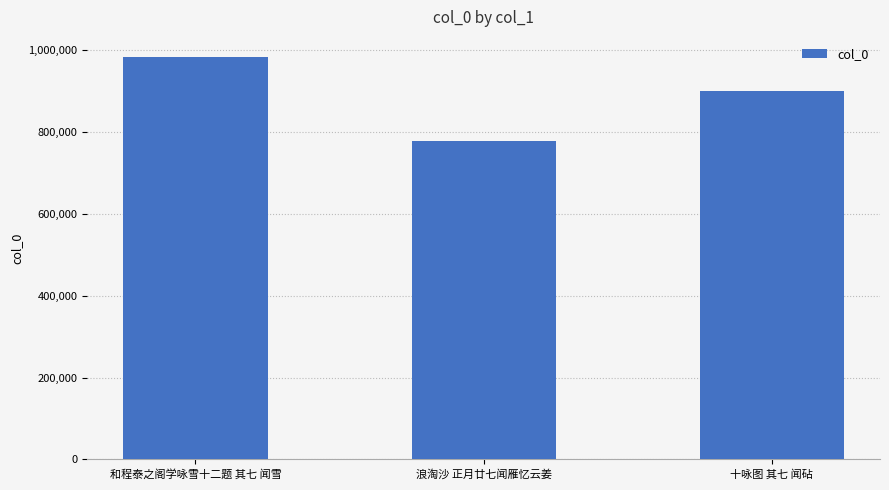

Is it true that the value at 十咏图 其七 闻砧 is 901171?

True